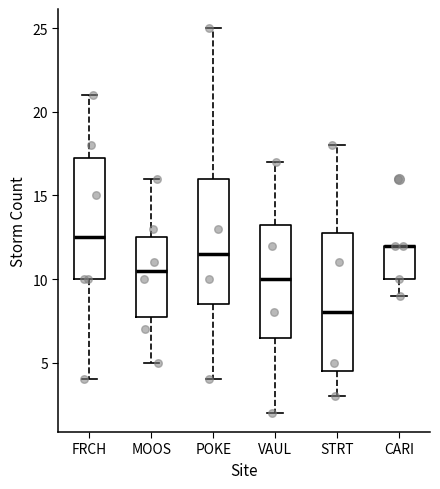

Comparing the boxes themselves (not the whiskers), which one is the tallest?

STRT